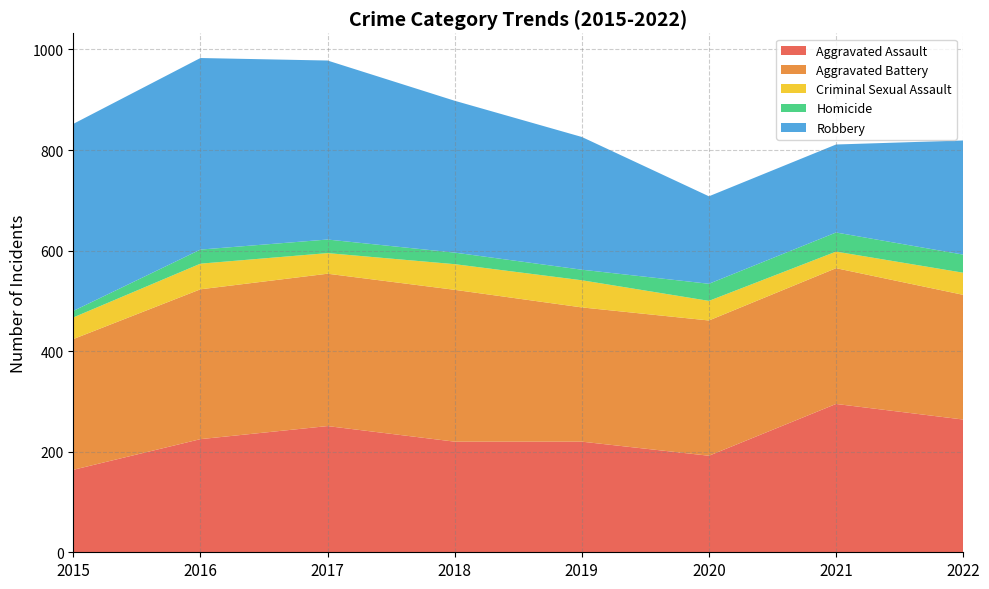

Reading left to right, list all the values displayed in this chart.

Aggravated Assault: 2015=164	2016=225	2017=251	2018=220	2019=220	2020=192	2021=295	2022=264
Aggravated Battery: 2015=260	2016=298	2017=303	2018=302	2019=267	2020=269	2021=270	2022=248
Criminal Sexual Assault: 2015=43	2016=51	2017=41	2018=51	2019=54	2020=39	2021=33	2022=44
Homicide: 2015=13	2016=28	2017=27	2018=23	2019=21	2020=34	2021=38	2022=36
Robbery: 2015=372	2016=381	2017=356	2018=302	2019=264	2020=174	2021=175	2022=227